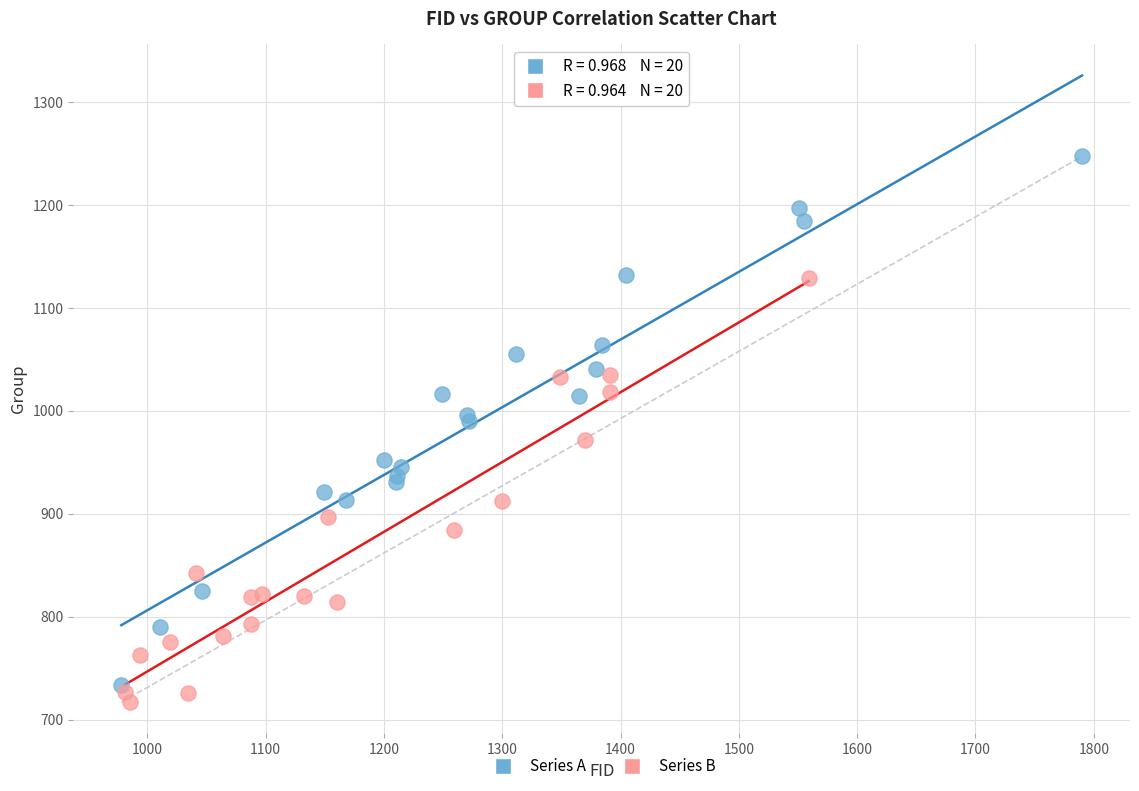

Which series contains the highest Y value?

Series A